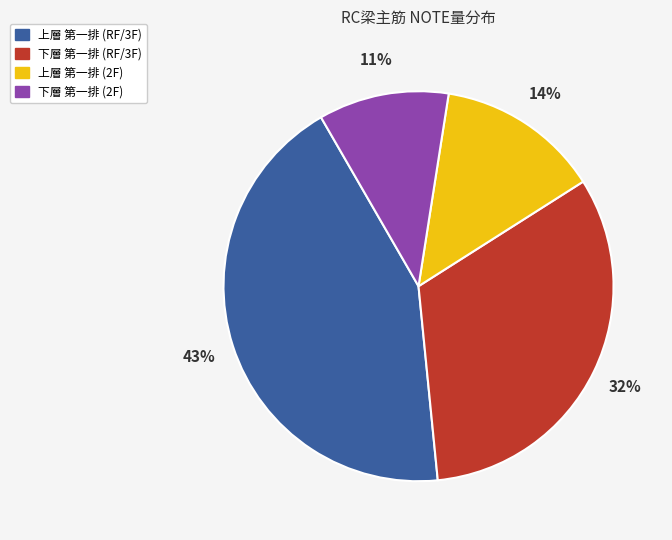

To the nearest percent, what is the difference between the 上層 第一排 (RF/3F) and 下層 第一排 (RF/3F) slice percentages?

11%